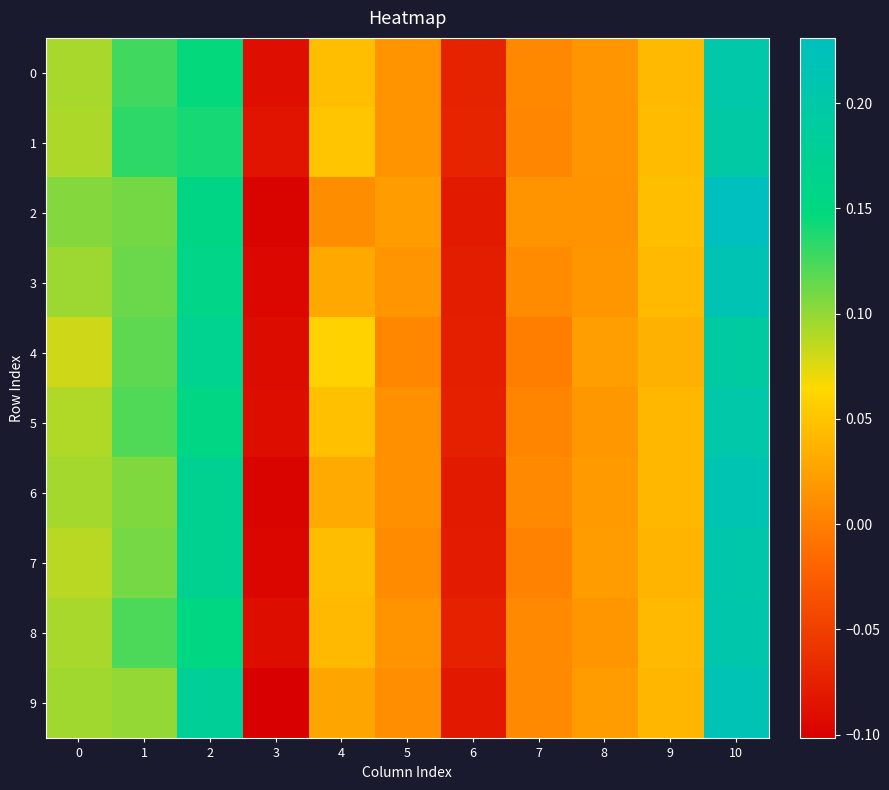

Which series has the largest range (max minus min)?

2